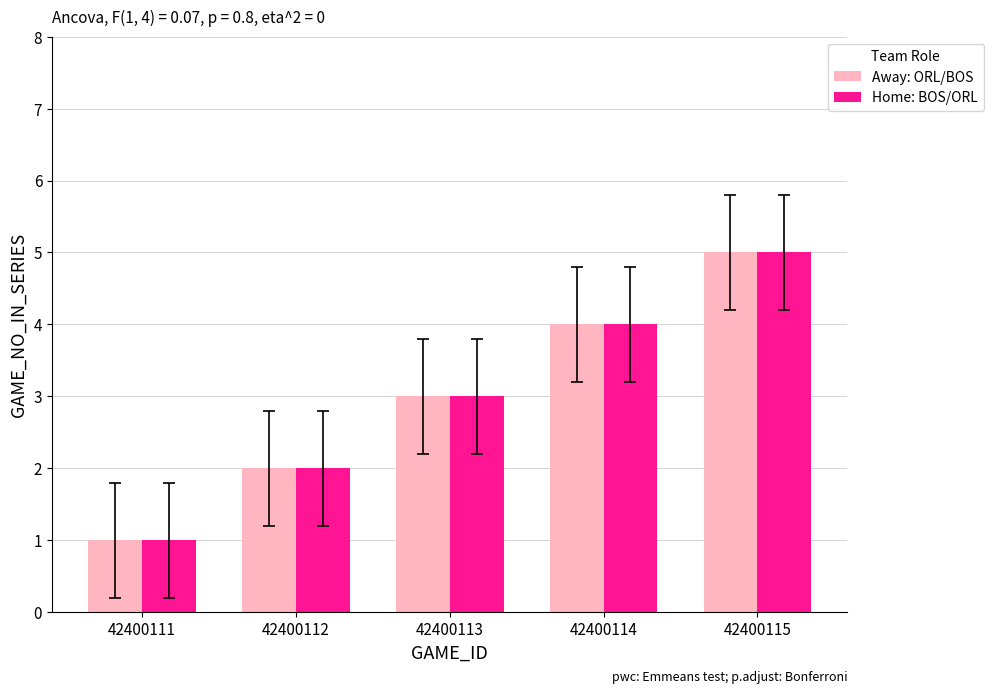

What is the greatest value displayed?

5